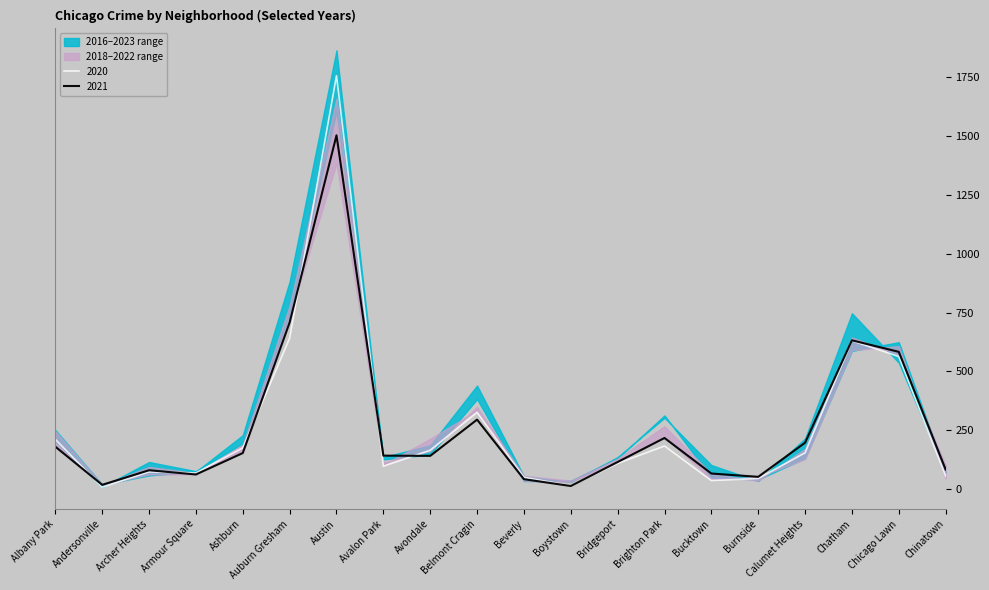

Which has a higher value, Andersonville or Auburn Gresham?

Auburn Gresham